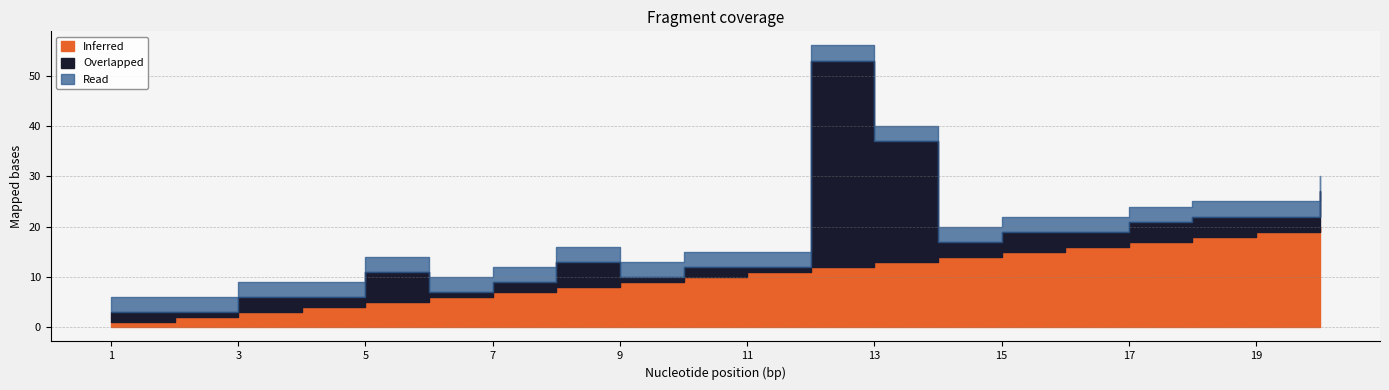

Reading left to right, list all the values displayed in this chart.

Inferred: 1=1	2=2	3=3	4=4	5=5	6=6	7=7	8=8	9=9	10=10	11=11	12=12	13=13	14=14	15=15	16=16	17=17	18=18	19=19	20=20
Overlapped: 1=2	2=1	3=3	4=2	5=6	6=1	7=2	8=5	9=1	10=2	11=1	12=41	13=24	14=3	15=4	16=3	17=4	18=4	19=3	20=7
Read: 1=3	2=3	3=3	4=3	5=3	6=3	7=3	8=3	9=3	10=3	11=3	12=3	13=3	14=3	15=3	16=3	17=3	18=3	19=3	20=3